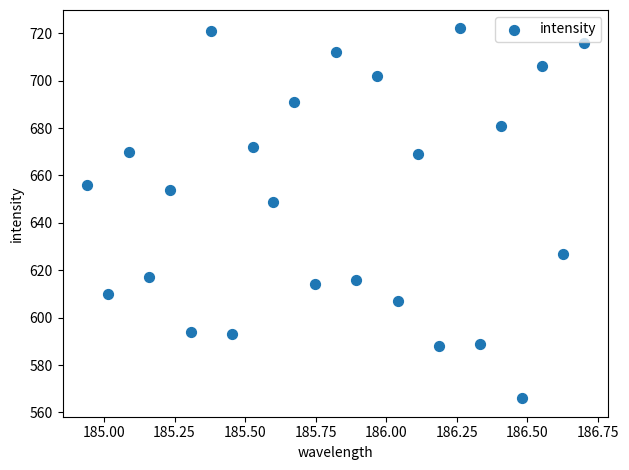

What Y value in the scatter plot is closest to 644?

649